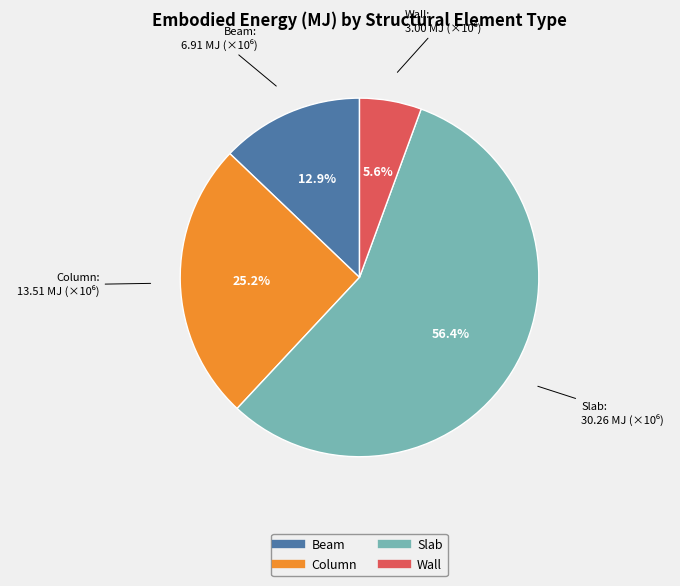

Approximately how many times larger is the value at Slab compared to Wall?

10.1